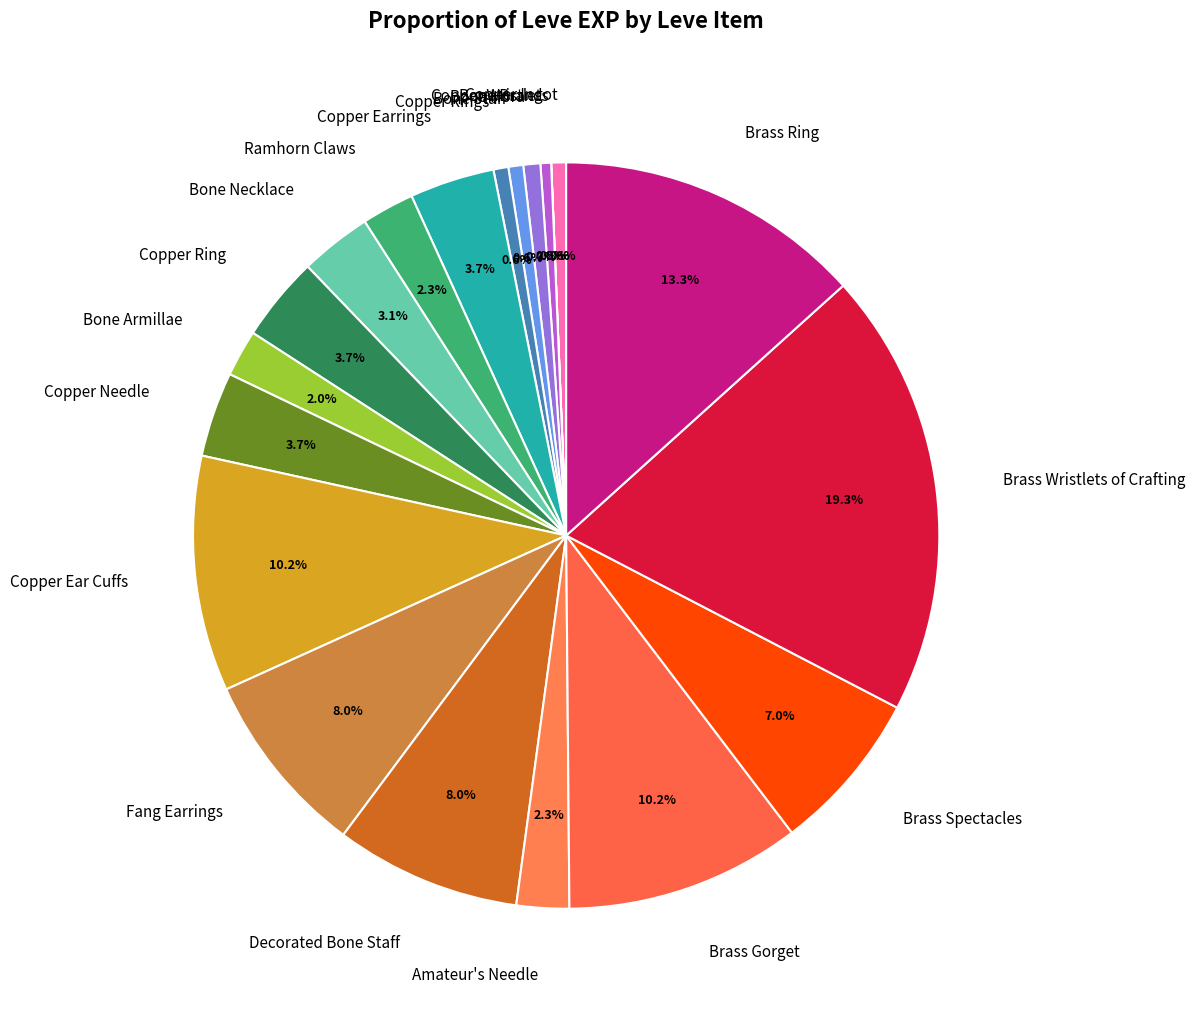

Which slice is the largest?

Brass Wristlets of Crafting